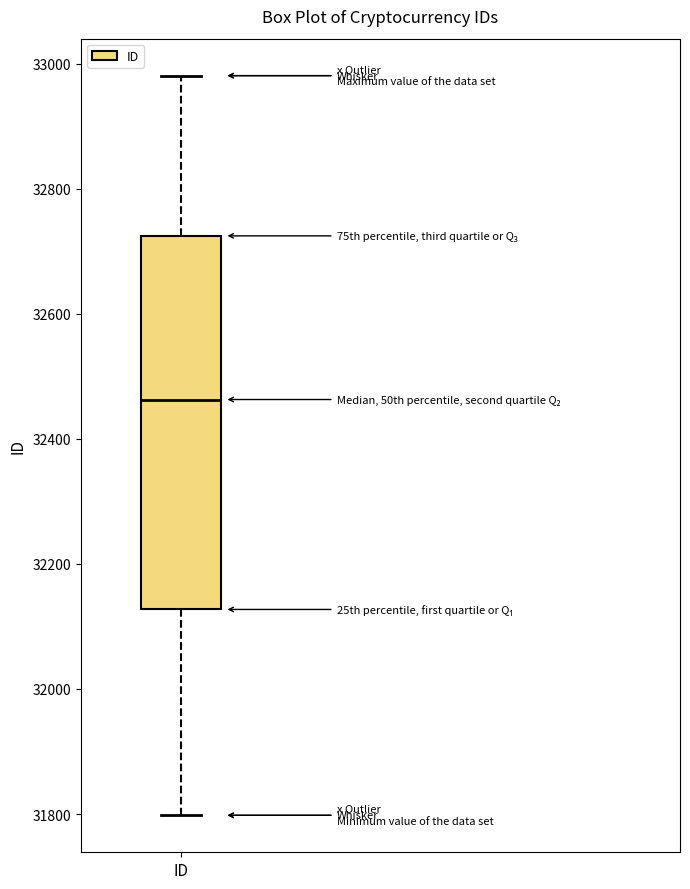

Read this box plot against the y-axis: the position of the median line, the range covered by the box, and the ends of both whiskers. The values are not printed on the chart, so give them approximately, as read against the axis.

median 32460, box 32120 to 32720, whiskers 31800 to 32980